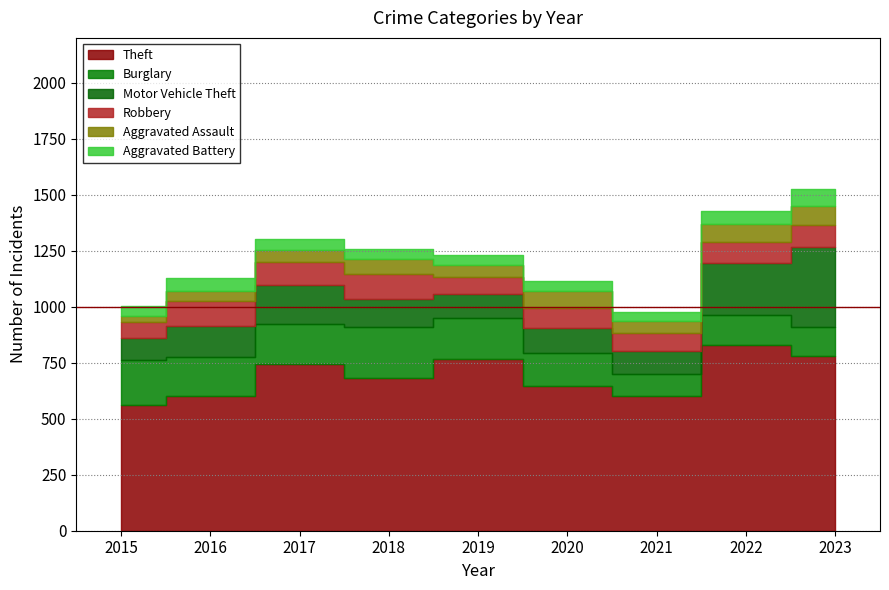

Where is the first local maximum for Aggravated Battery?

2016